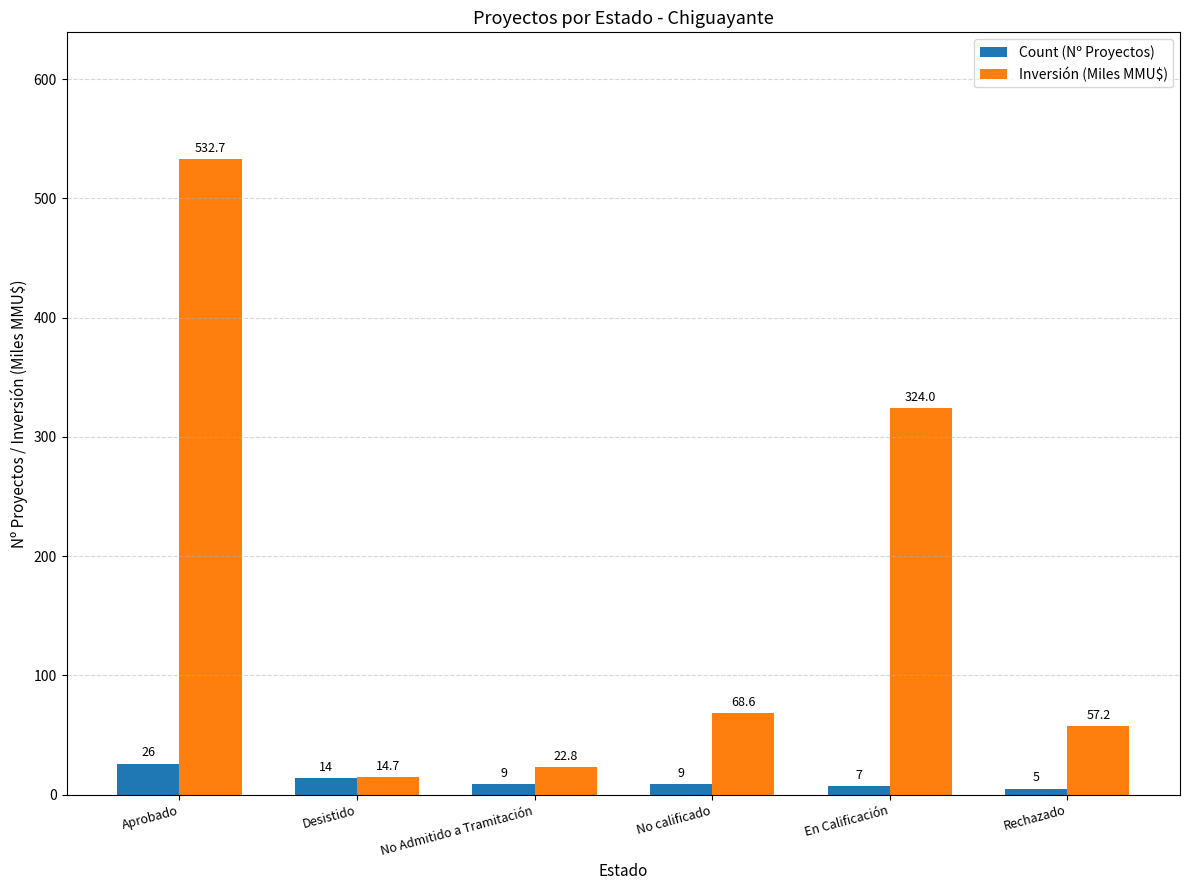

What is the sum of the Inversión (Miles MMU$) values at Aprobado and No calificado?

601.3